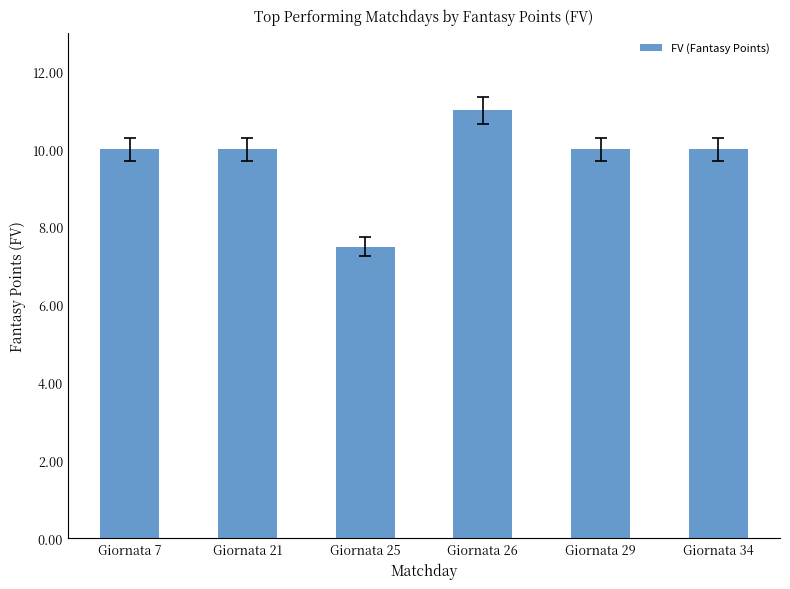

What is the value of the 5th bar from the left?

10.0